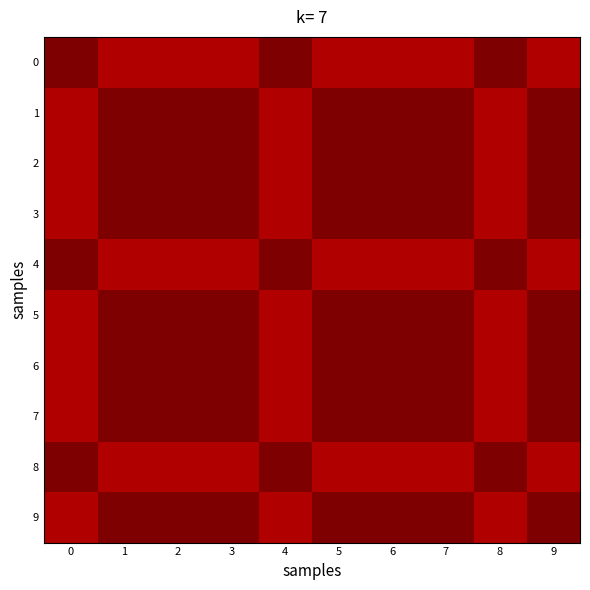

Reading right to left, extract all data points from this chart.

0: 9=1.0	8=1.0	7=1.0	6=1.0	5=1.0	4=1.0	3=1.0	2=1.0	1=1.0	0=1.0
1: 9=1.0	8=1.0	7=1.0	6=1.0	5=1.0	4=1.0	3=1.0	2=1.0	1=1.0	0=1.0
2: 9=1.0	8=1.0	7=1.0	6=1.0	5=1.0	4=1.0	3=1.0	2=1.0	1=1.0	0=1.0
3: 9=1.0	8=1.0	7=1.0	6=1.0	5=1.0	4=1.0	3=1.0	2=1.0	1=1.0	0=1.0
4: 9=1.0	8=1.0	7=1.0	6=1.0	5=1.0	4=1.0	3=1.0	2=1.0	1=1.0	0=1.0
5: 9=1.0	8=1.0	7=1.0	6=1.0	5=1.0	4=1.0	3=1.0	2=1.0	1=1.0	0=1.0
6: 9=1.0	8=1.0	7=1.0	6=1.0	5=1.0	4=1.0	3=1.0	2=1.0	1=1.0	0=1.0
7: 9=1.0	8=1.0	7=1.0	6=1.0	5=1.0	4=1.0	3=1.0	2=1.0	1=1.0	0=1.0
8: 9=1.0	8=1.0	7=1.0	6=1.0	5=1.0	4=1.0	3=1.0	2=1.0	1=1.0	0=1.0
9: 9=1.0	8=1.0	7=1.0	6=1.0	5=1.0	4=1.0	3=1.0	2=1.0	1=1.0	0=1.0